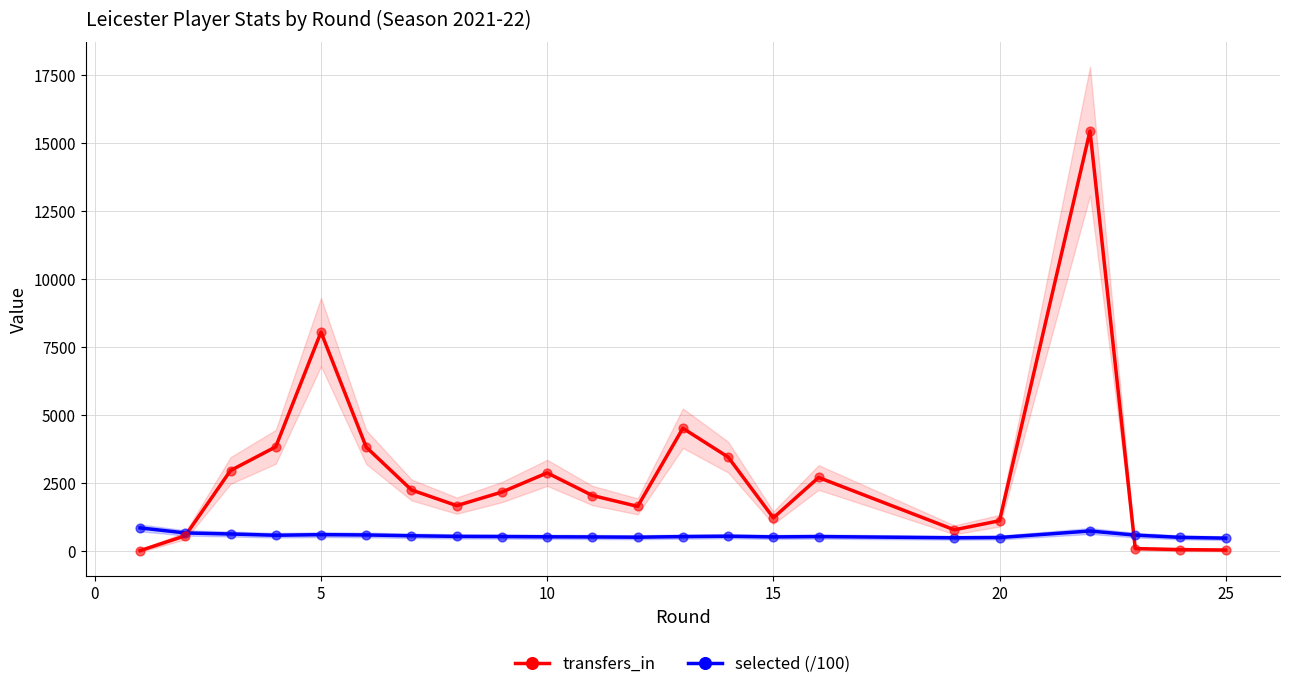

Which series reaches the minimum Y coordinate?

transfers_in